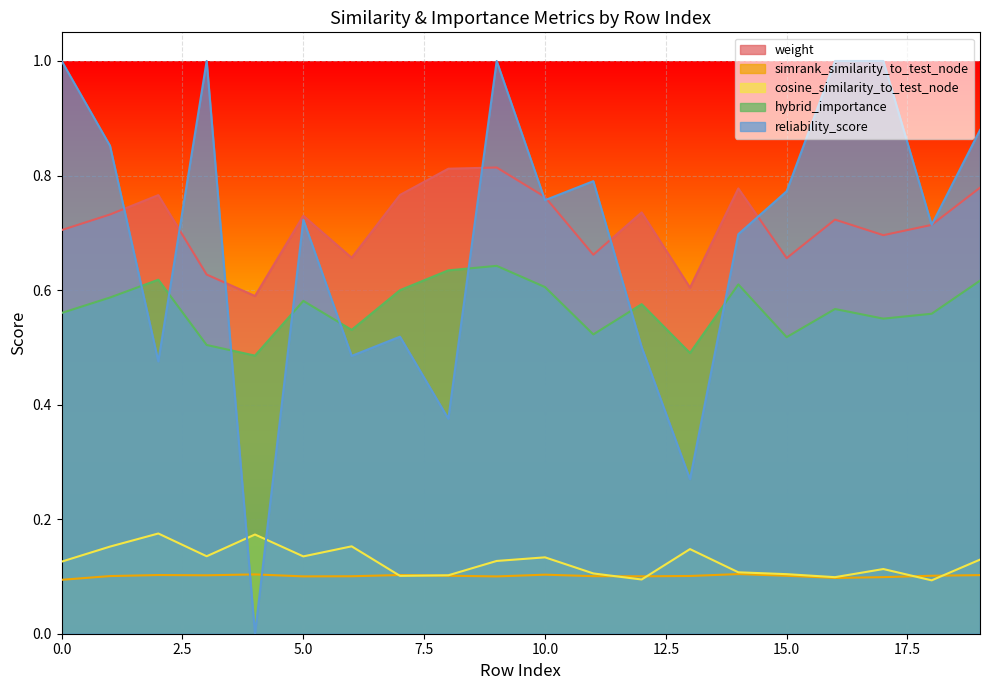

What is the value of the reliability_score point at the 15th from the left?

0.7